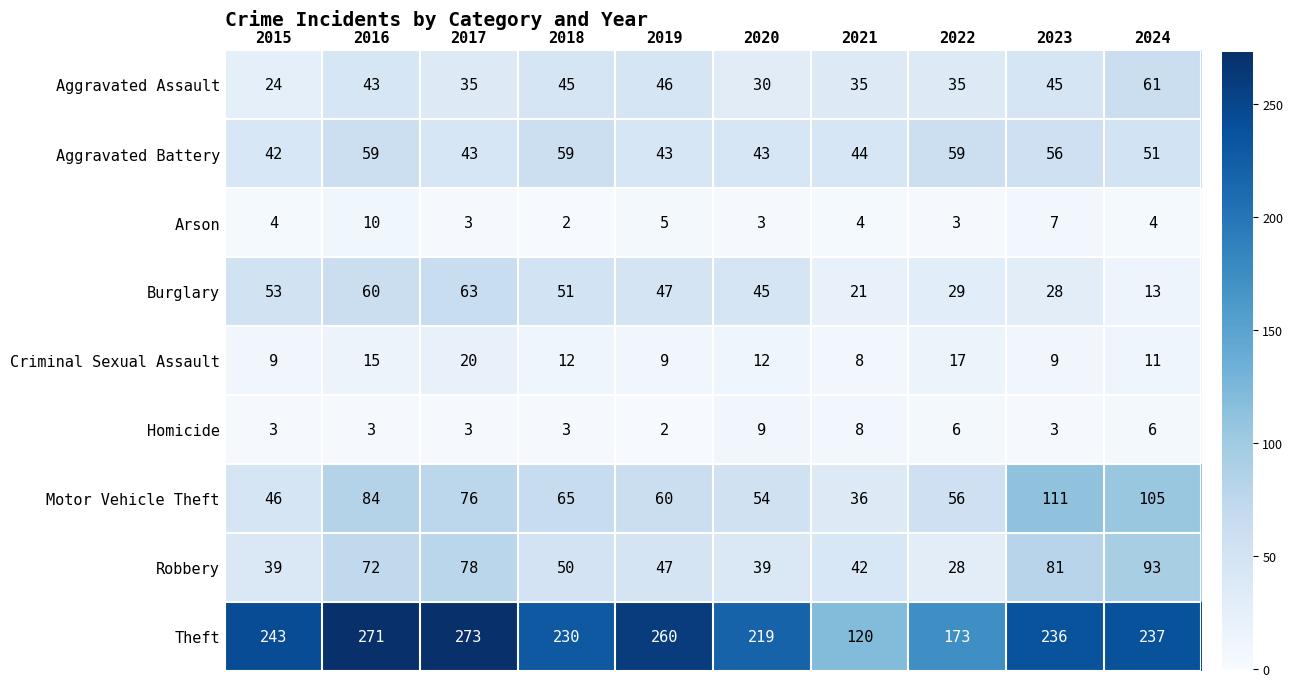

The Robbery series shows 72 at 2016. True or false?

True